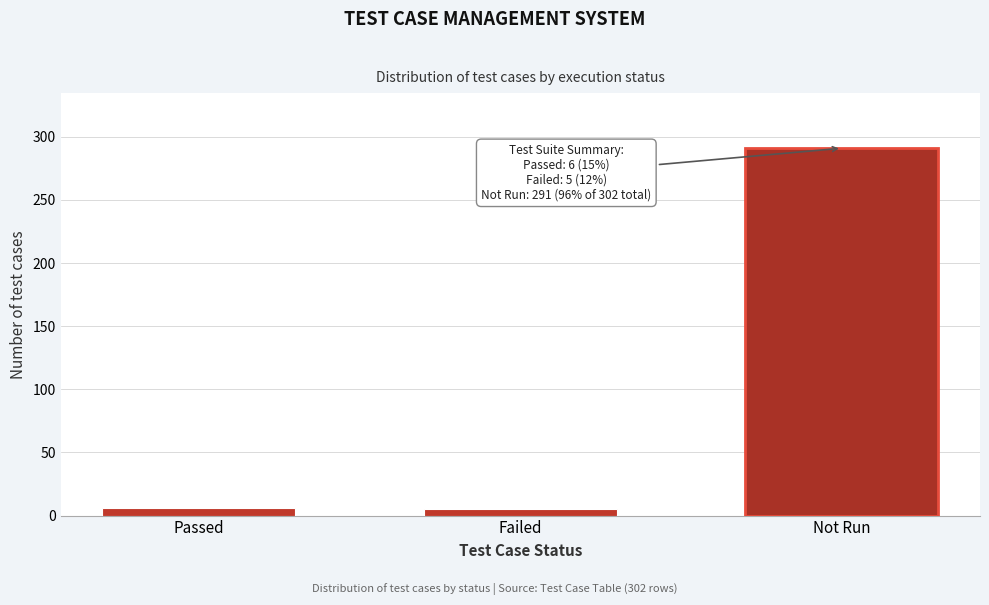

True or false: the data shows 58 at Not Run.

False